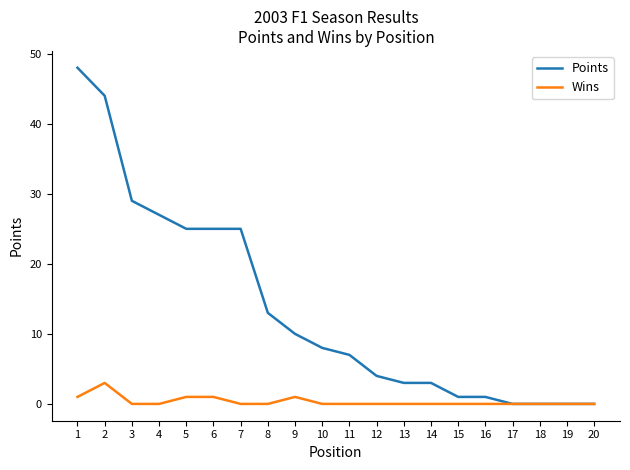

What is the sum of the Wins values at 5 and 14?

1